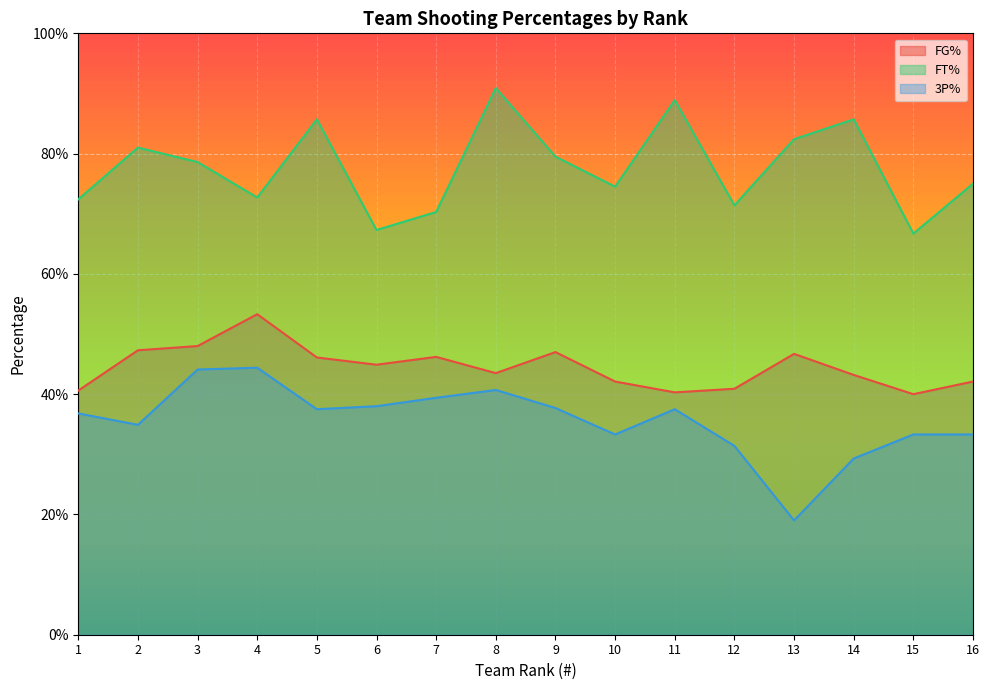

At which category is the sum across all series the highest?

8